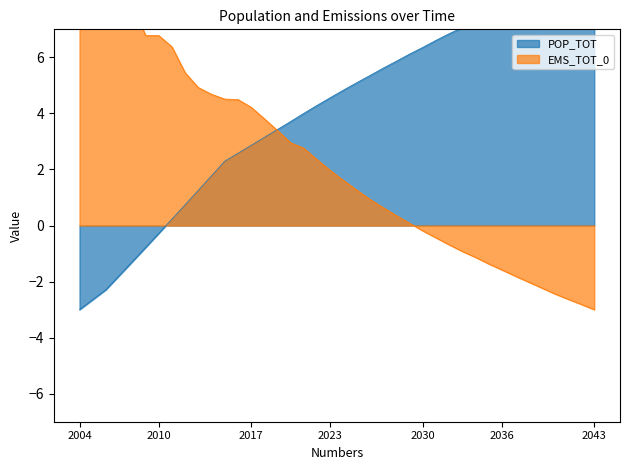

What is the value of the POP_TOT point at the 29th from the left?

6.8